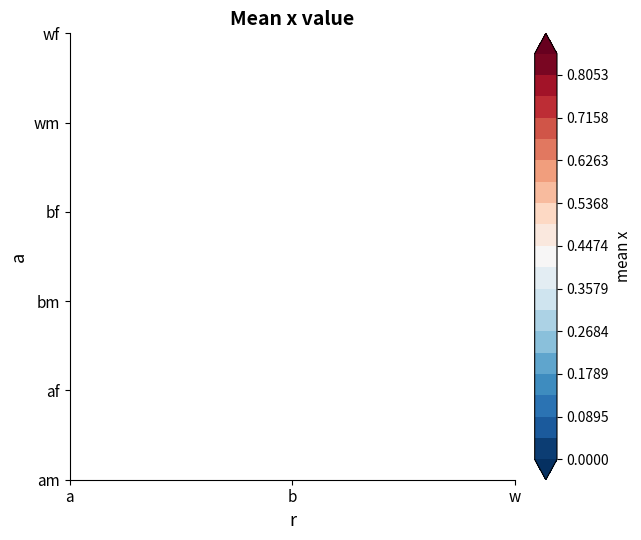

Is the value of af at w greater than the value of wf at a?

No